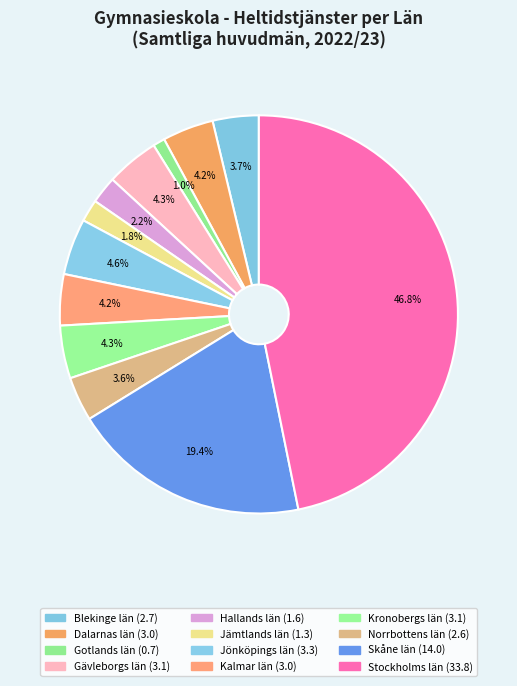

To the nearest percent, what percentage of the pie is Kronobergs län?

4%